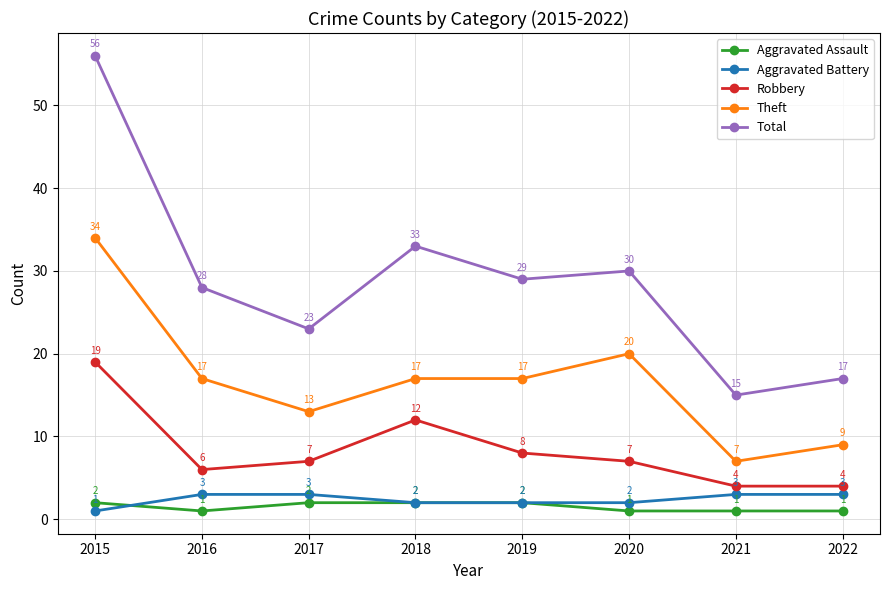

At which category is the sum across all series the highest?

2015